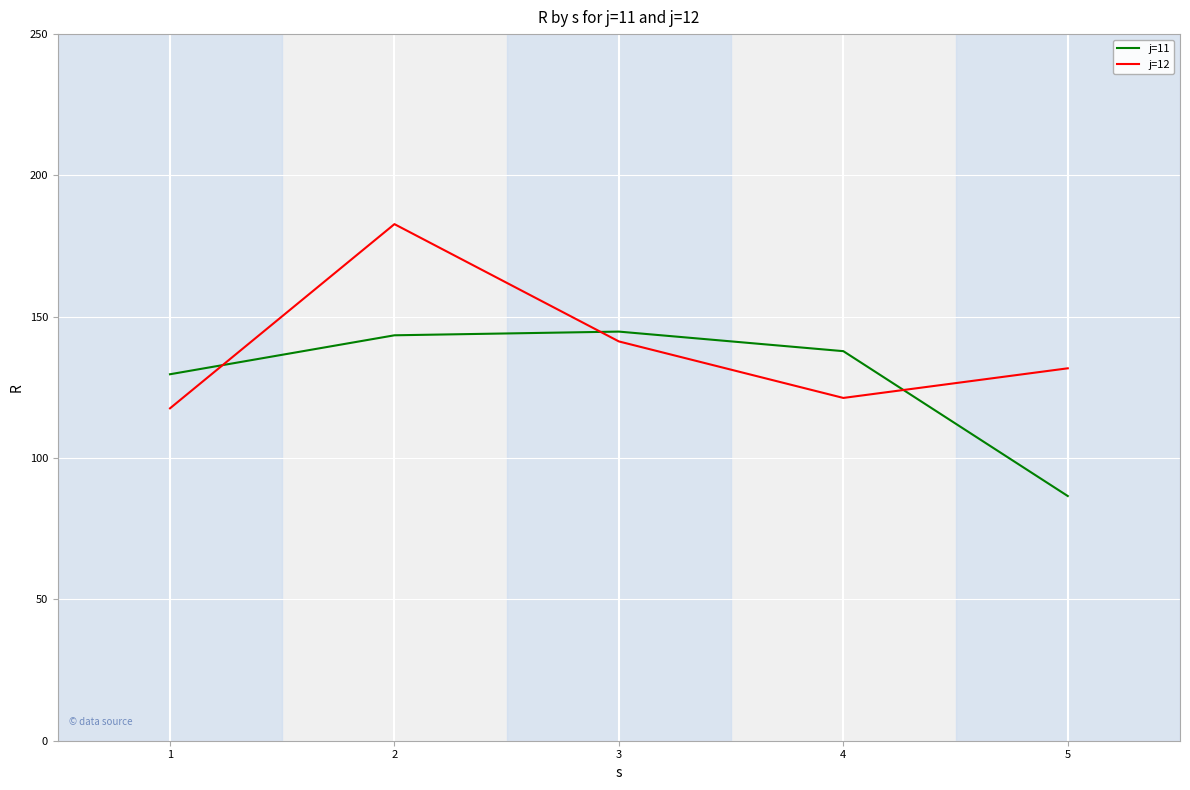

What is the minimum value for j=11?

86.6